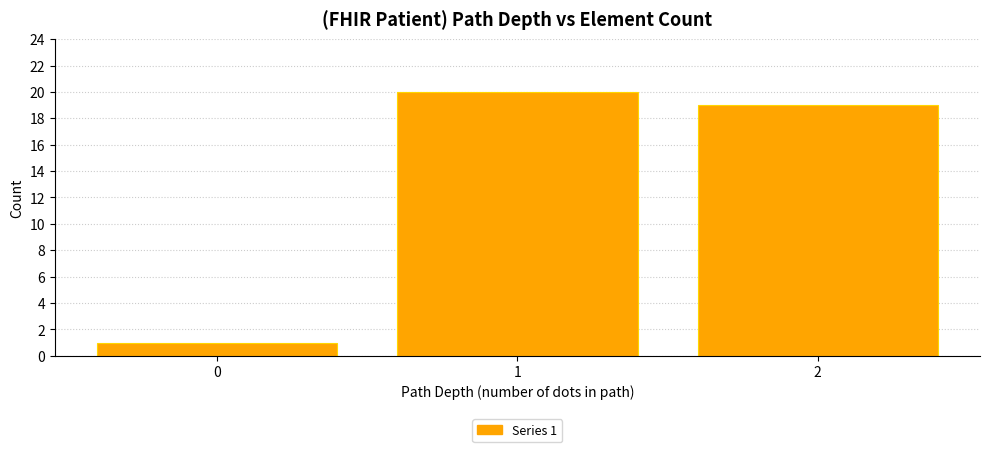

Reading left to right, list all the values displayed in this chart.

1	20	19